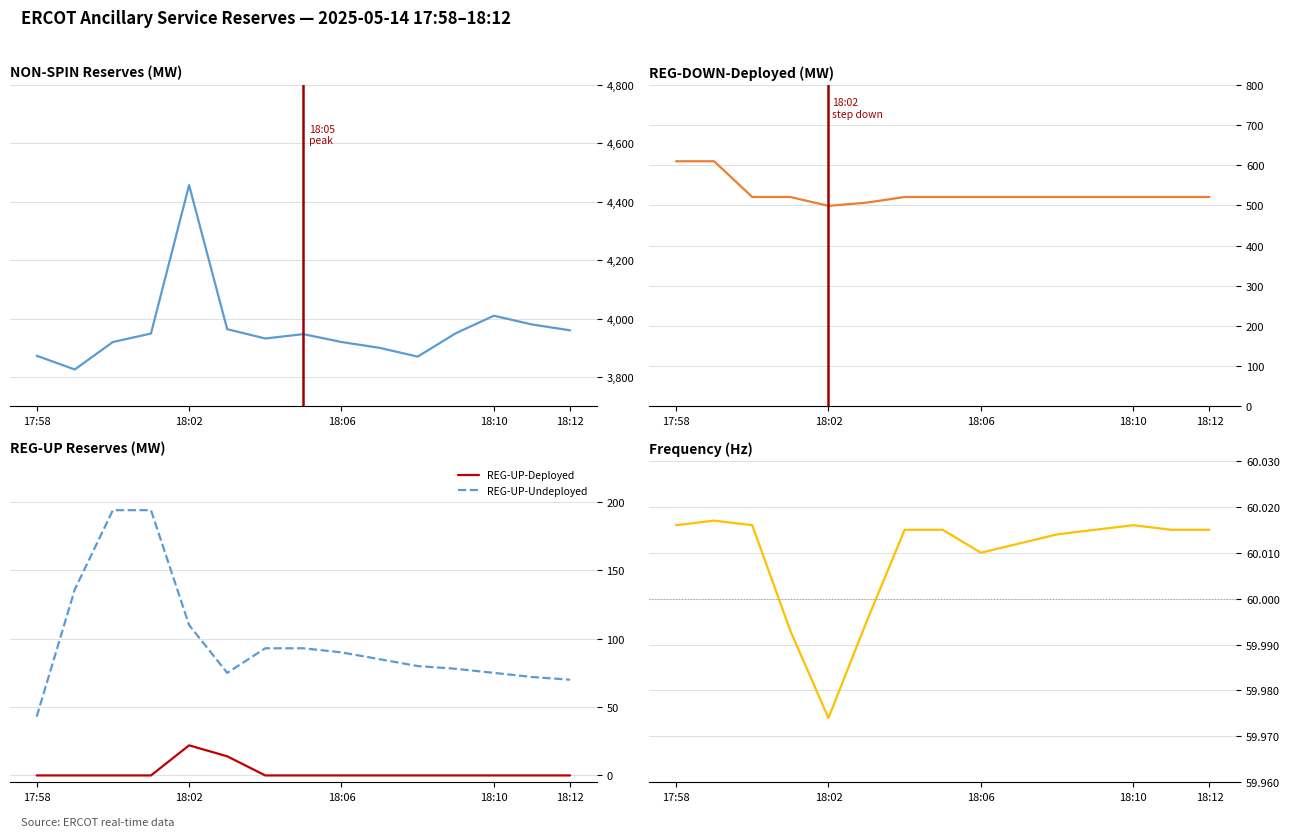

True or false: REG-DOWN-Deployed and REG-UP-Undeployed intersect in this chart.

False